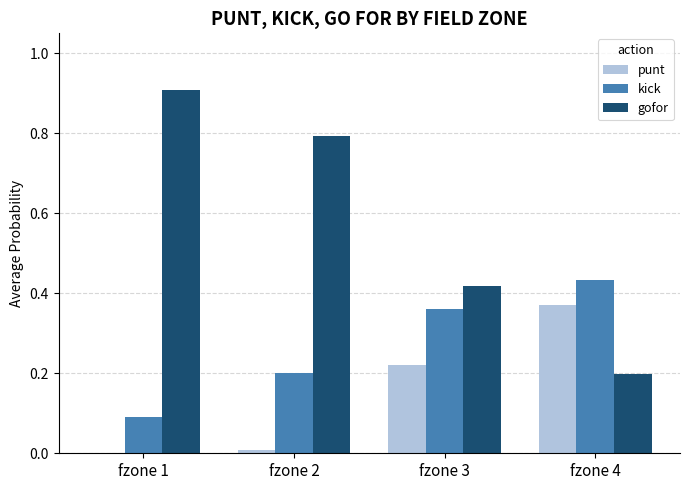

What is the average value of the punt series?

0.1